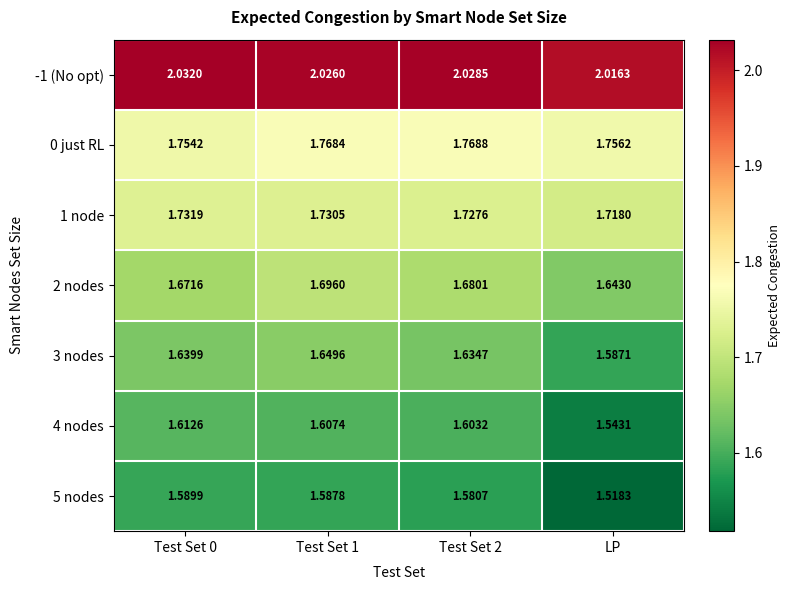

At how many categories does at least one series exceed 1?

4